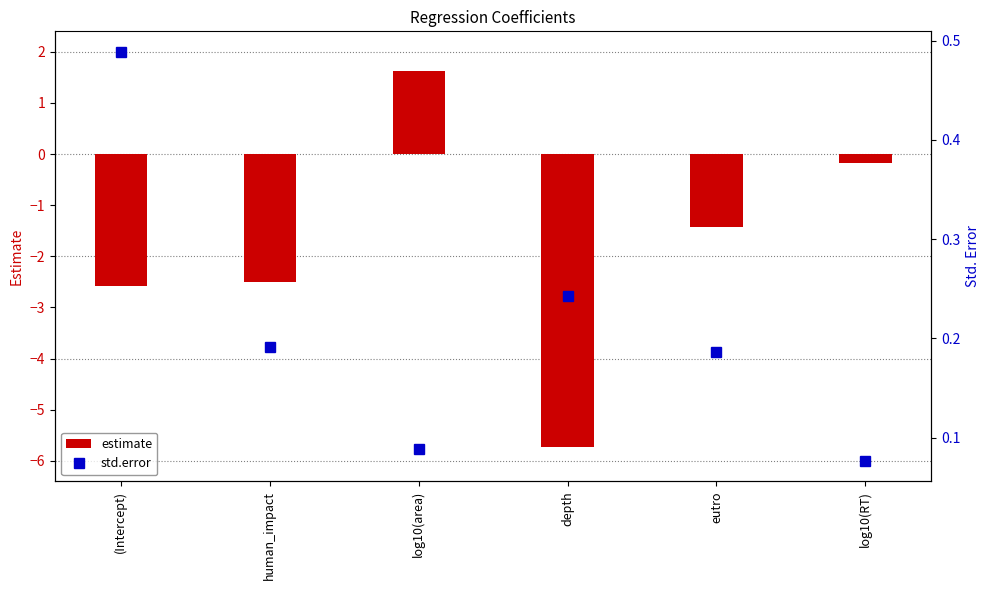

How many categories are shown in the chart?

6